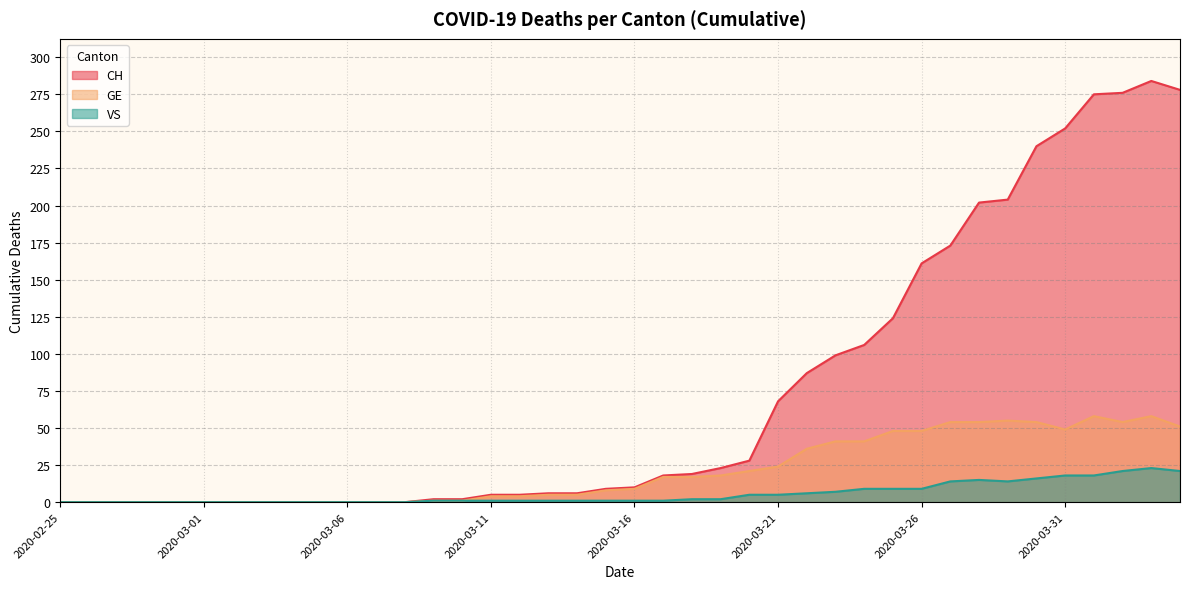

Reading left to right, extract all data points from this chart.

CH: 0	0	0	0	0	0	0	0	0	0	0	0	0	2	2	5	5	6	6	9	10	18	19	23	28	68	87	99	106	124	161	173	202	204	240	252	275	276	284	278
GE: 0	0	0	0	0	0	0	0	0	0	0	0	0	1	1	4	4	5	5	8	9	17	17	18	21	24	36	41	41	48	48	54	54	55	54	49	58	54	58	51
VS: 0	0	0	0	0	0	0	0	0	0	0	0	0	1	1	1	1	1	1	1	1	1	2	2	5	5	6	7	9	9	9	14	15	14	16	18	18	21	23	21